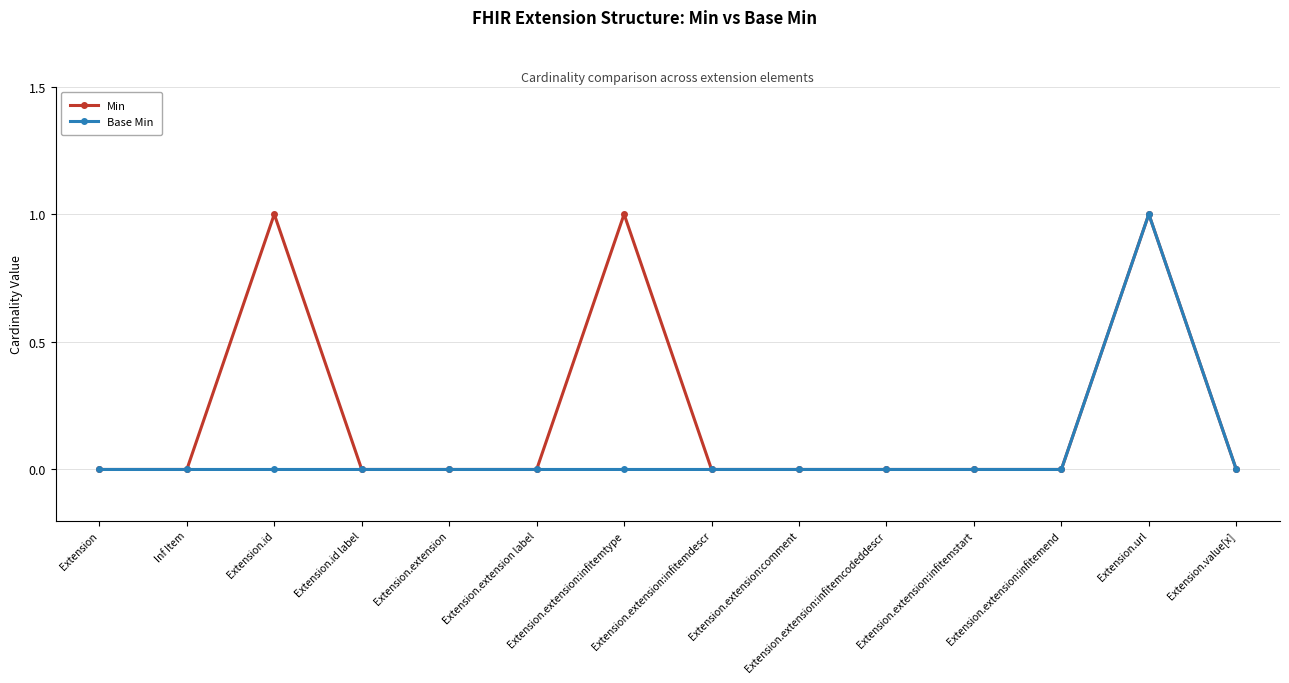

What is the difference between the maximum and minimum values in the Base Min series?

1